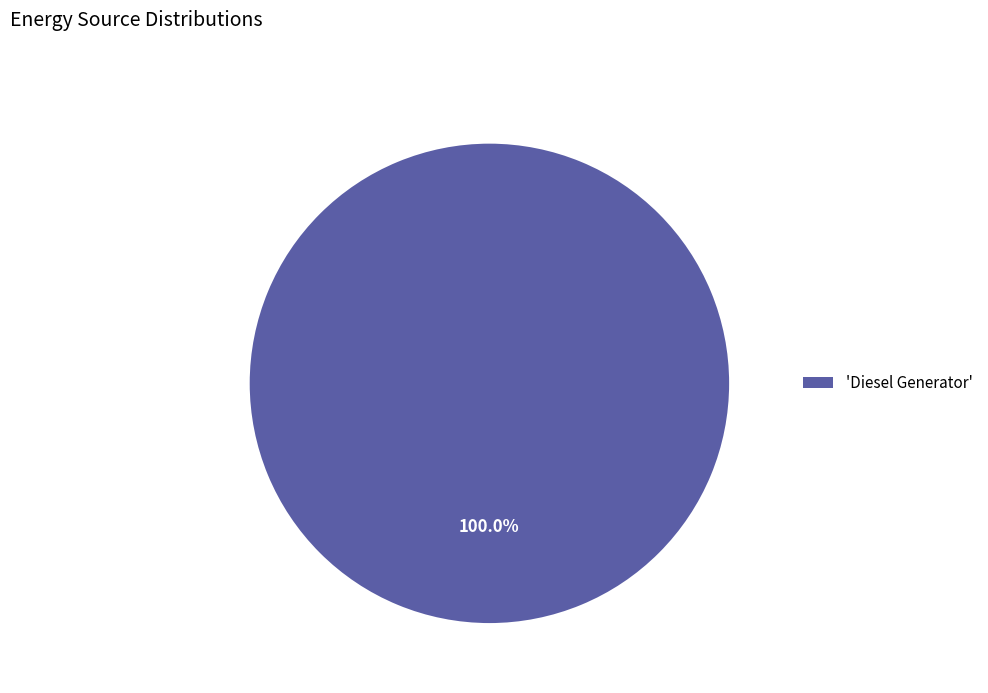

Does any single category account for the majority?

Yes